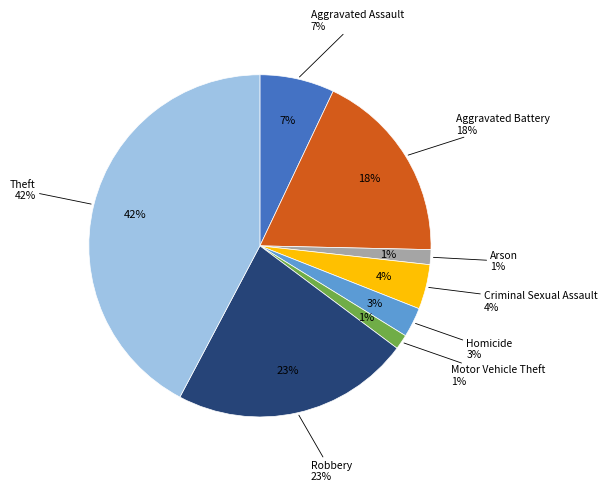

What is the total percentage of Homicide and Aggravated Battery?

21.1%